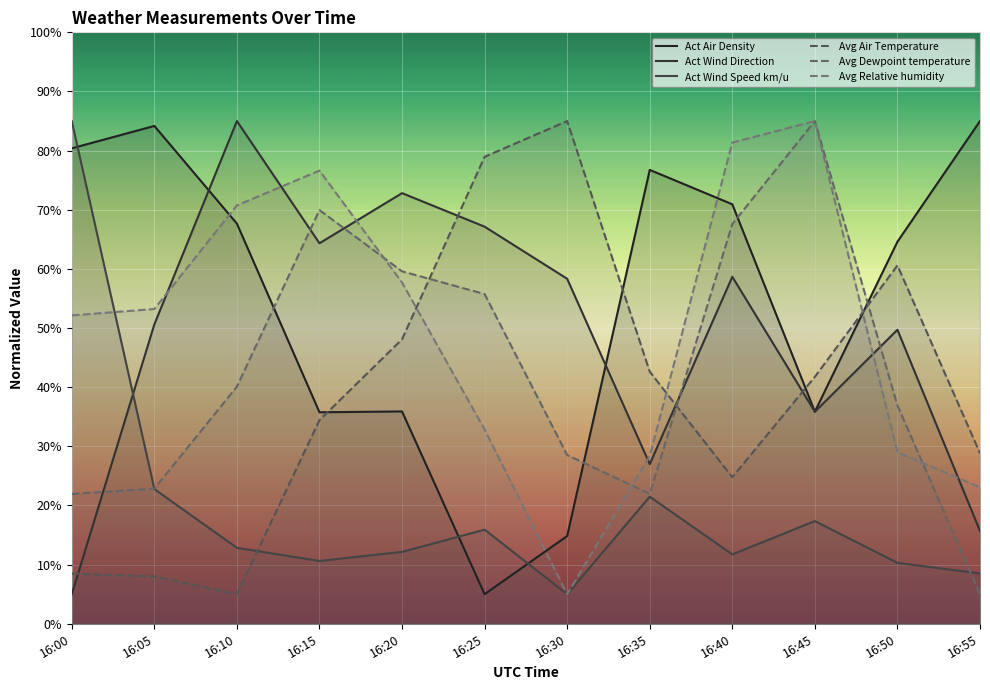

What is the difference between the maximum and second lowest values in the Act Wind Speed km/u series?

76.5